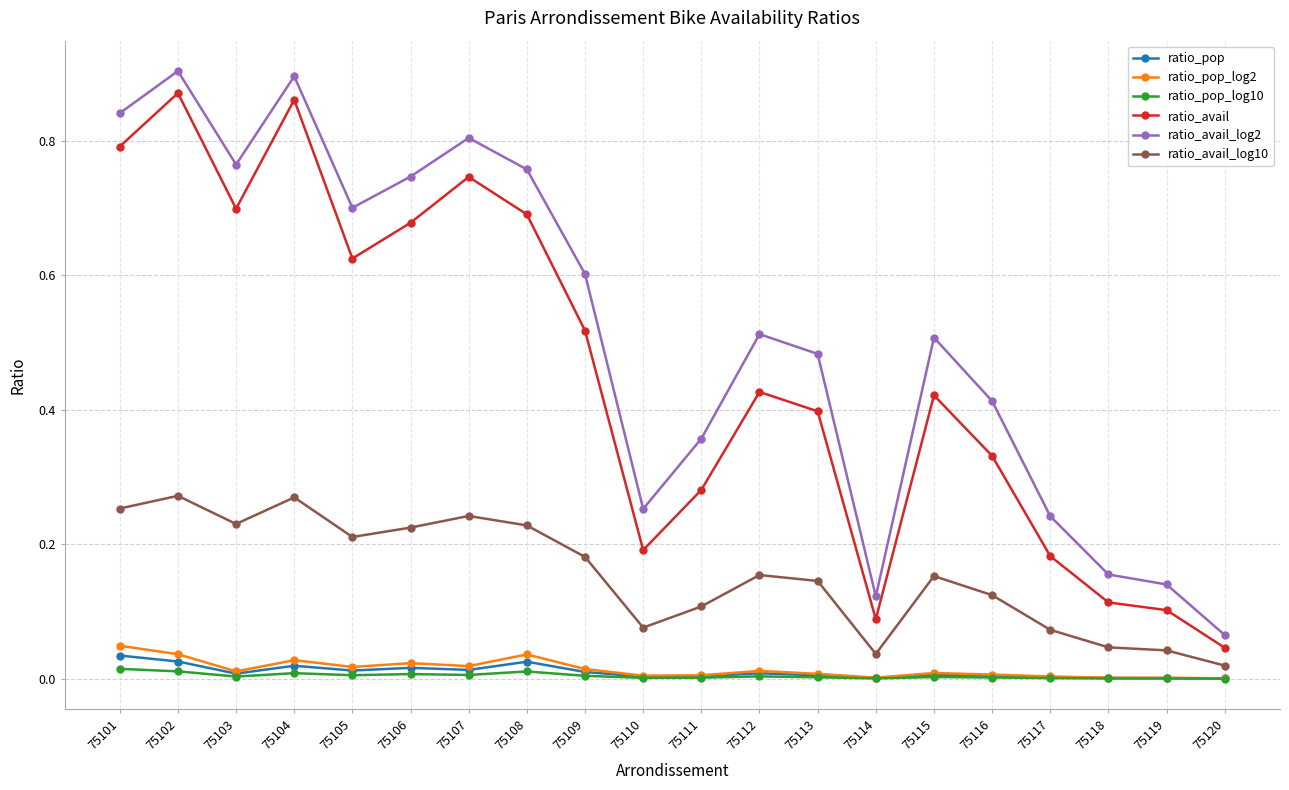

Between 75118 and 75120, which series saw the biggest shift?

ratio_avail_log2